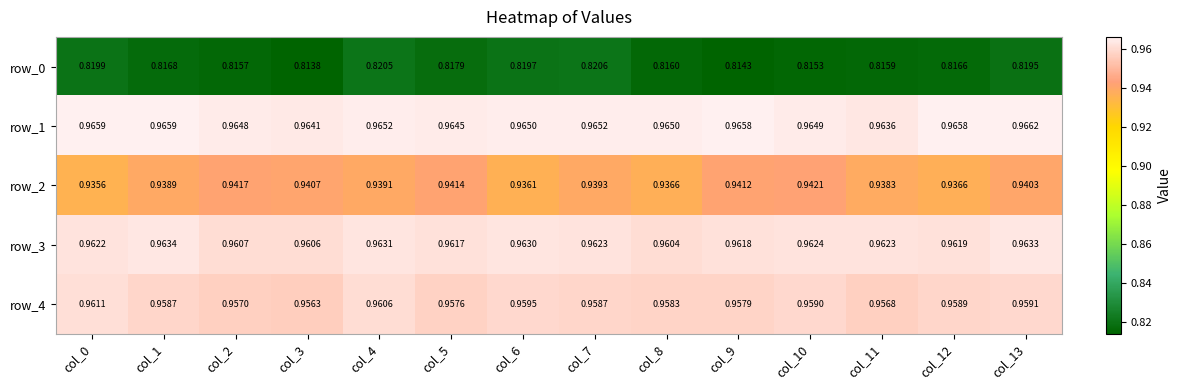

Is it true that row_3 equals 0.2 at col_8?

False